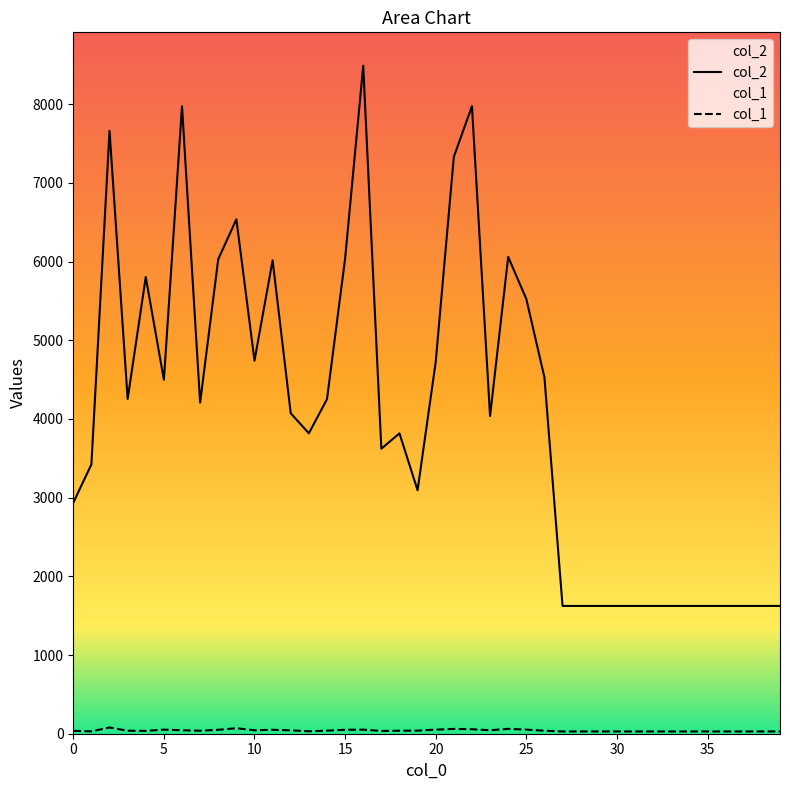

True or false: col_2 and col_1 intersect in this chart.

False